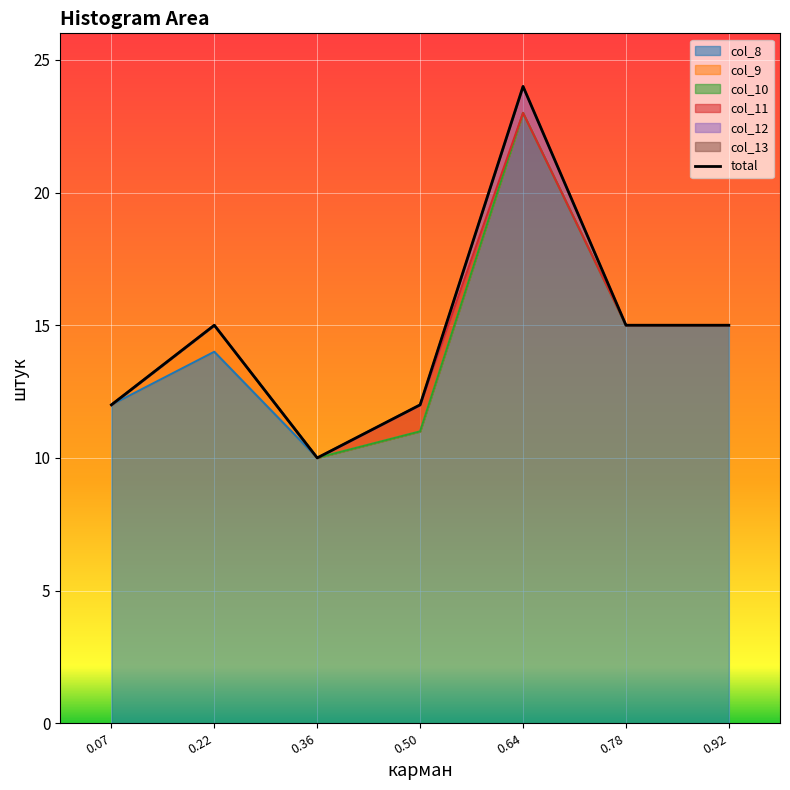

What is the minimum value shown in the chart?

10